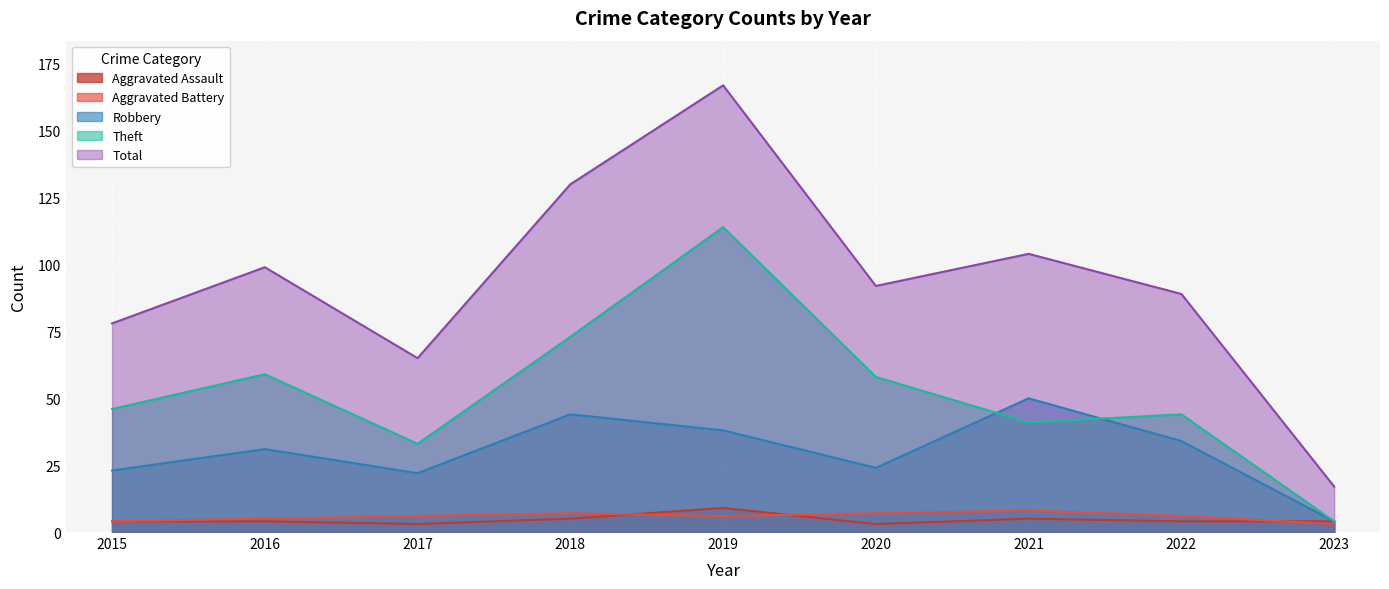

Where is Aggravated Assault nearest to the value 6?

2018